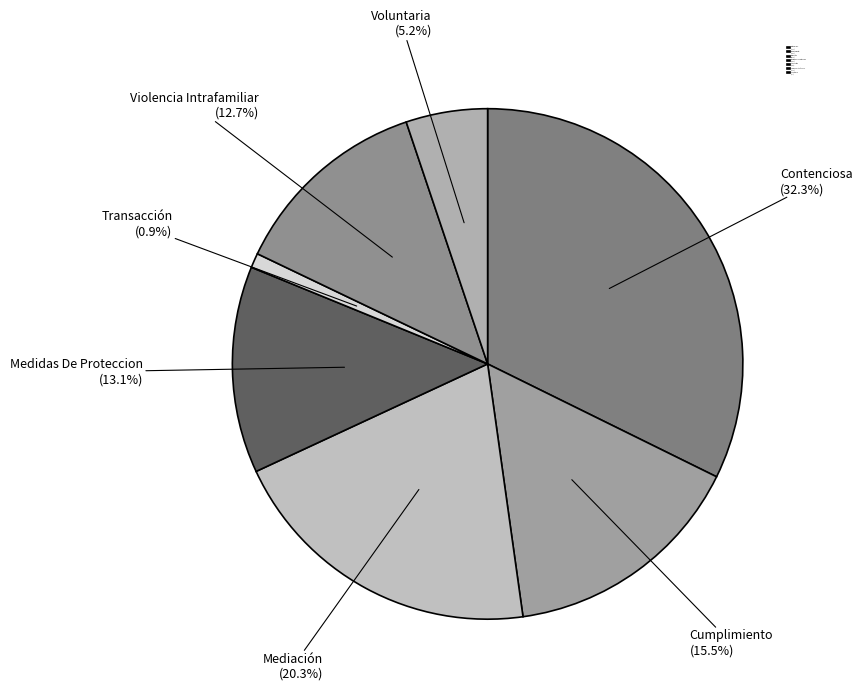

Is there a majority slice in this chart?

No